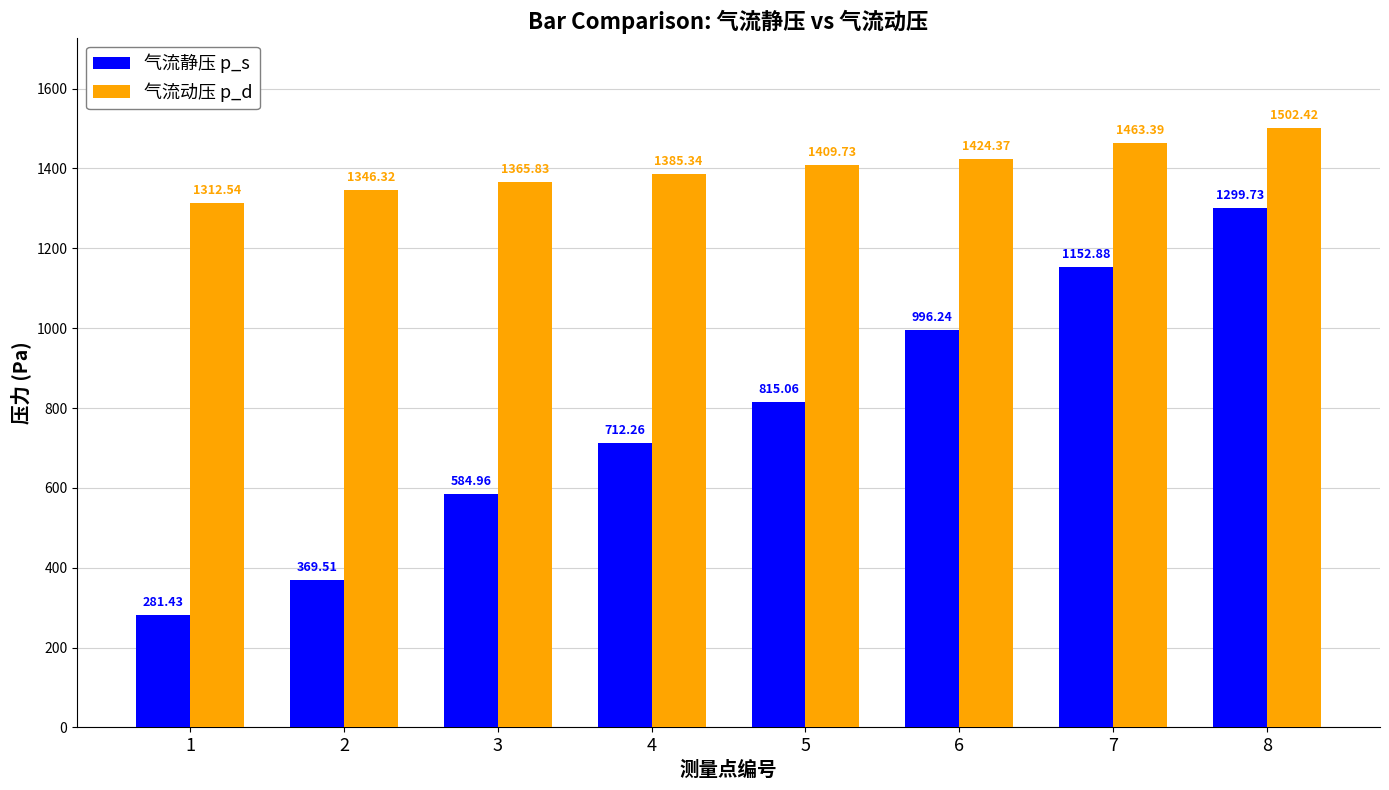

True or false: 气流静压 p_s has a value of 815.1 at 5.

True